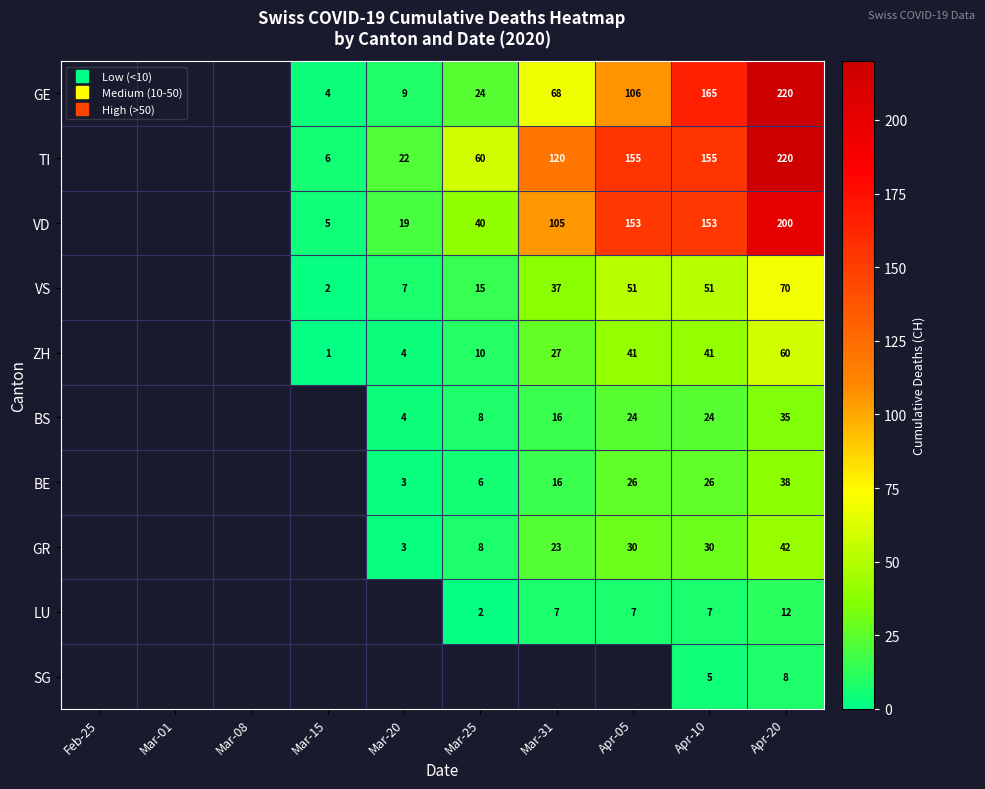

How many values in the BS series exceed 8?

4